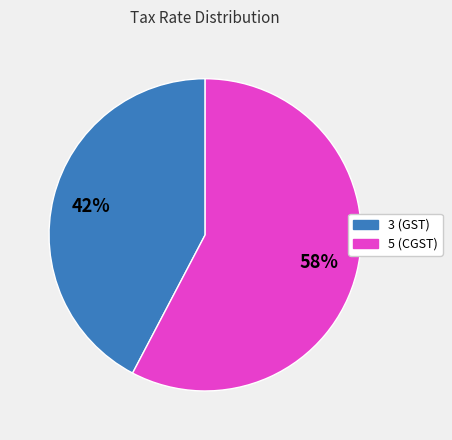

Between 3 (GST) and 5 (CGST), which is larger?

5 (CGST)